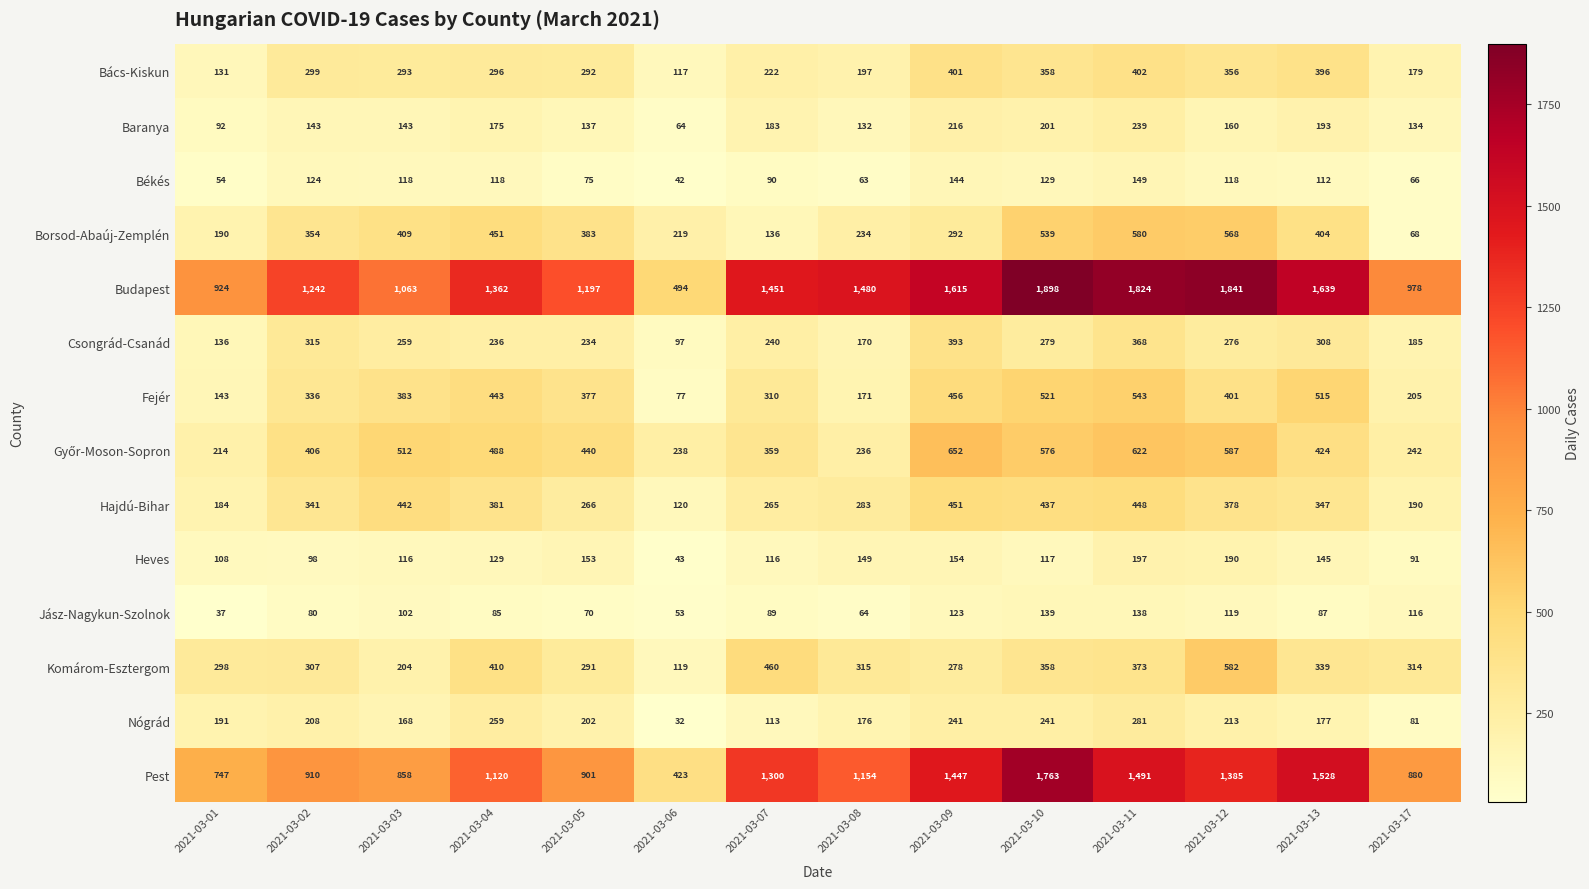

What is the total value across all series at 2021-03-03?

5070